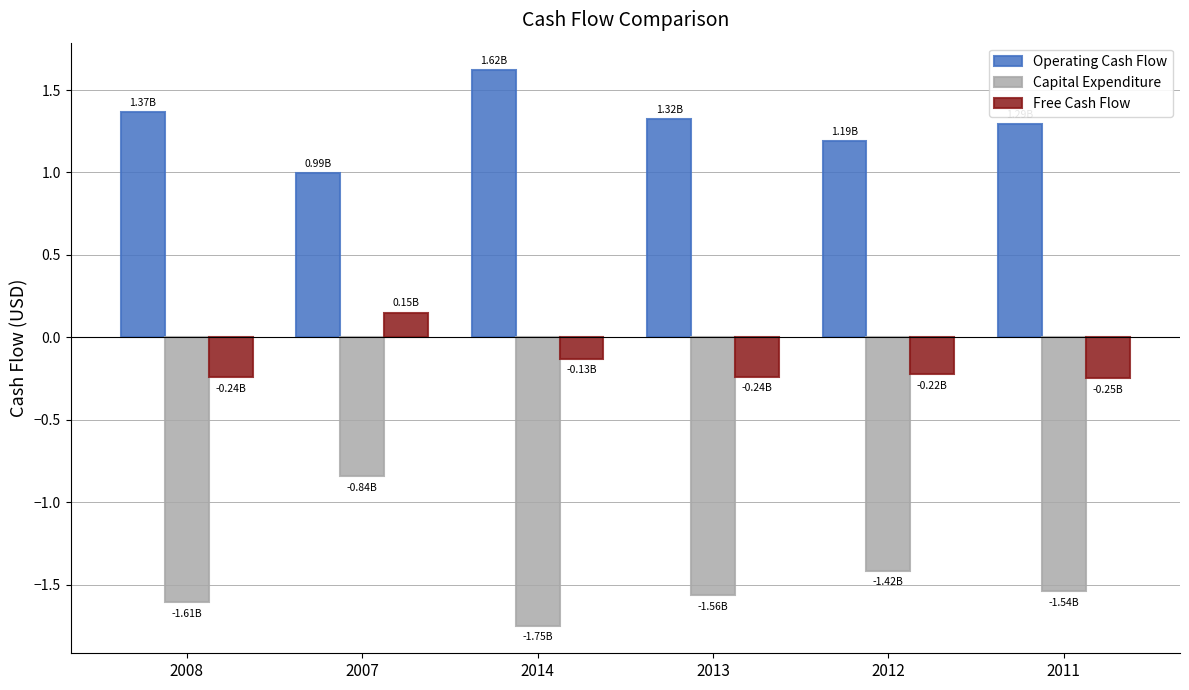

At which category is the sum across all series the highest?

2007